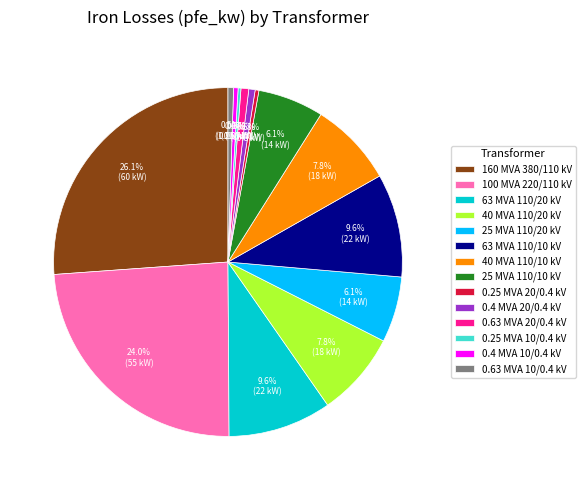

What is the largest slice in the pie chart?

160 MVA 380/110 kV